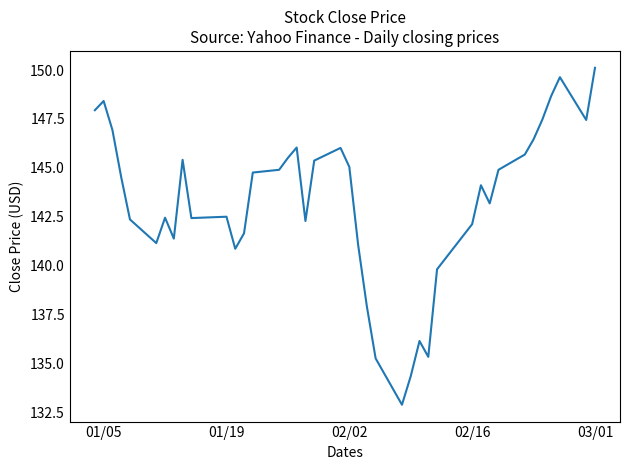

What is the maximum value shown in the chart?

150.1